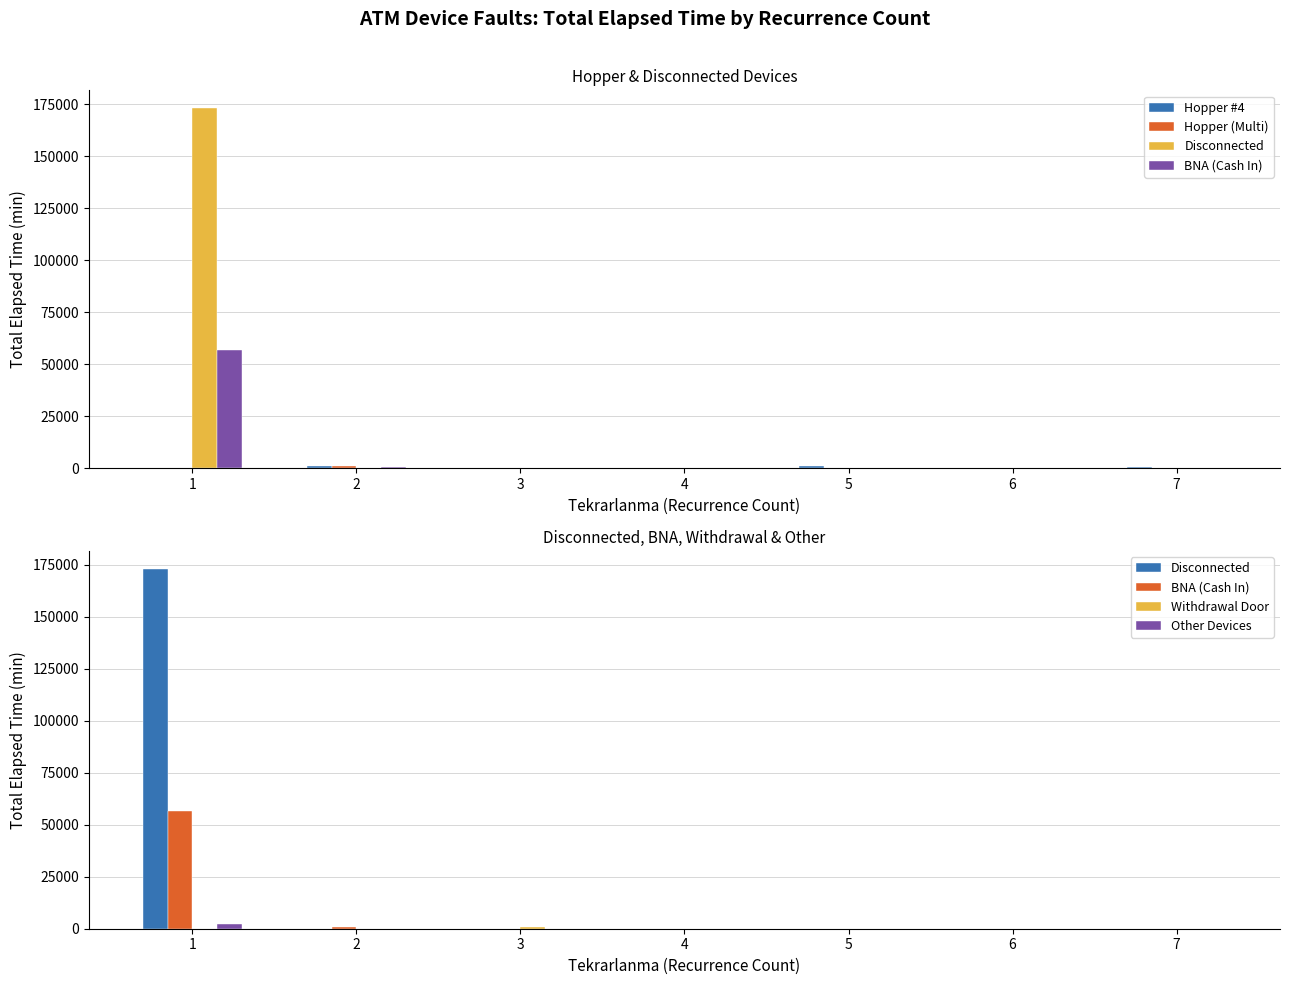

Between 3 and 2, which is larger?

2